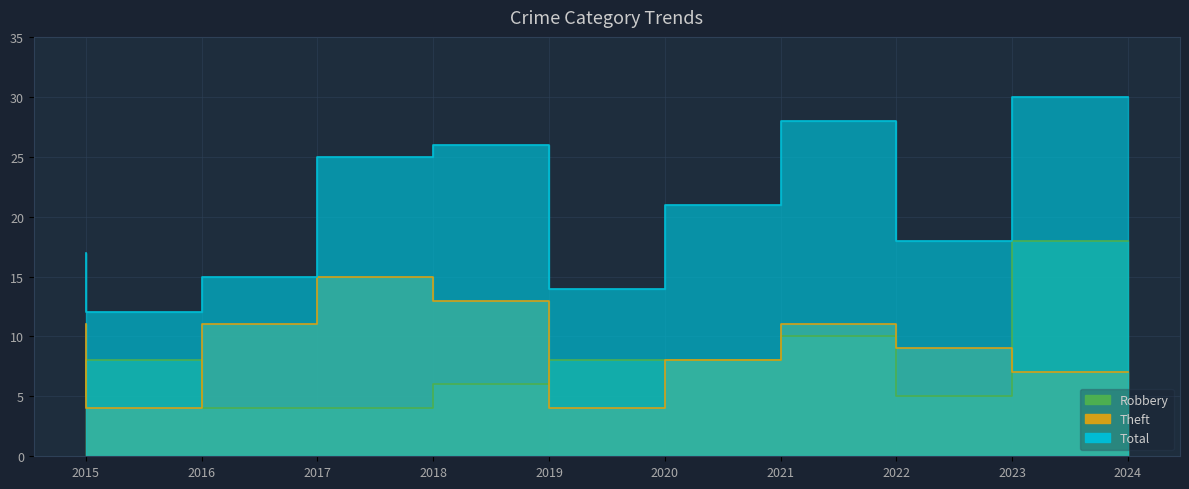

Is the value of Theft at 2016 greater than the value of Robbery at 2016?

No